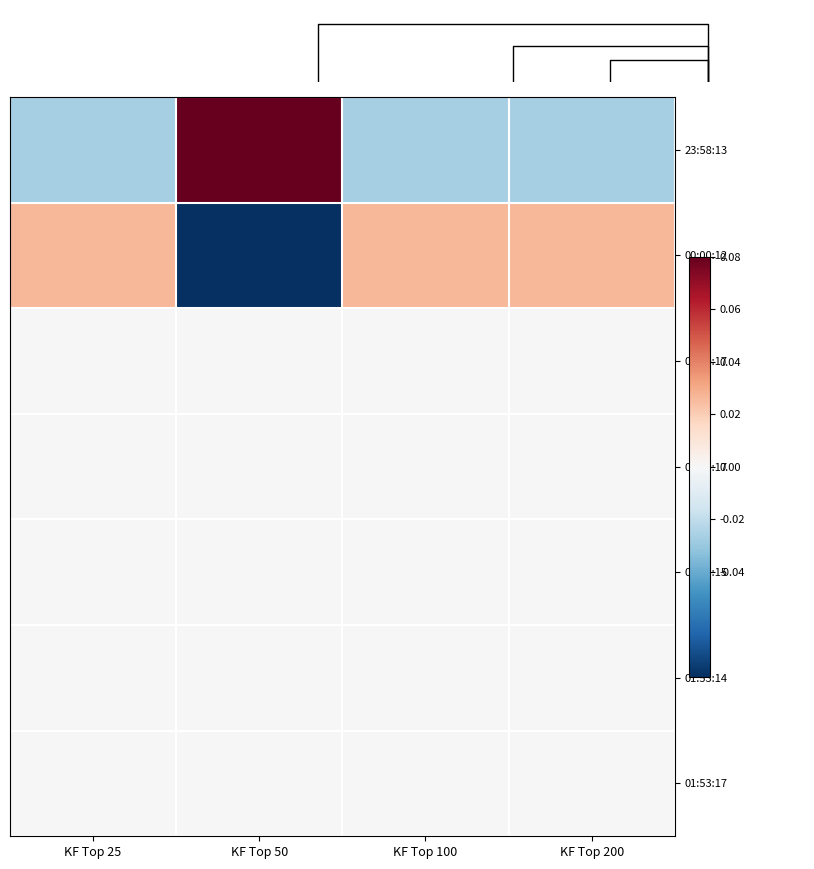

Which series has the widest spread of values?

23:58:13